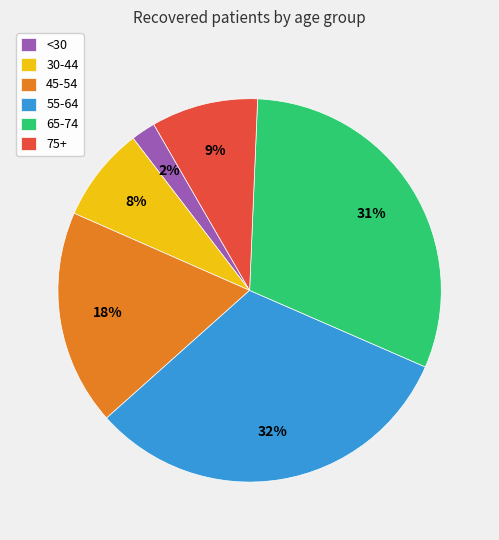

What is the largest slice in the pie chart?

55-64